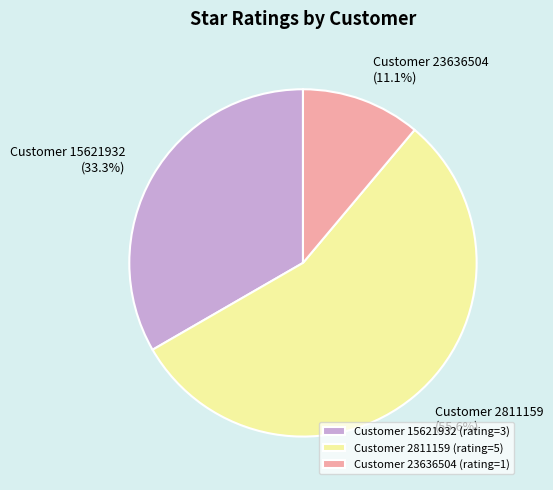

Is Customer 23636504 (rating=1) the majority of the pie?

No